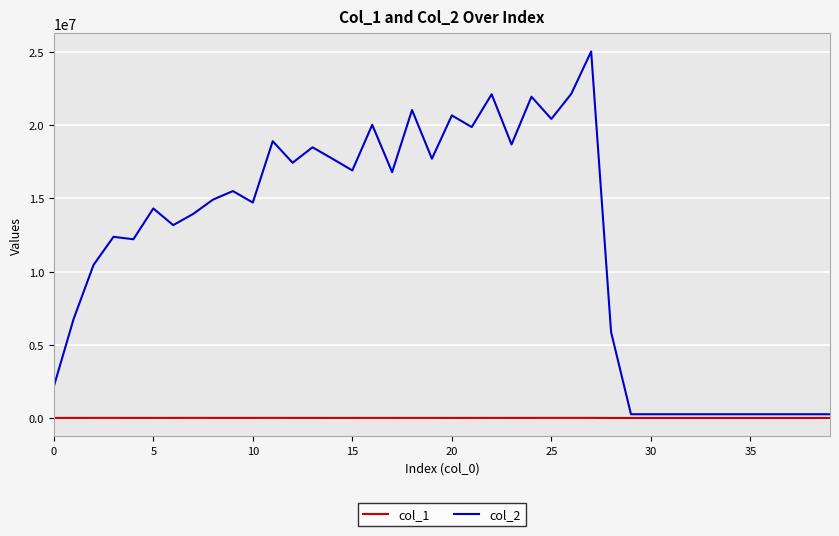

What is the maximum value shown in the chart?

25037485